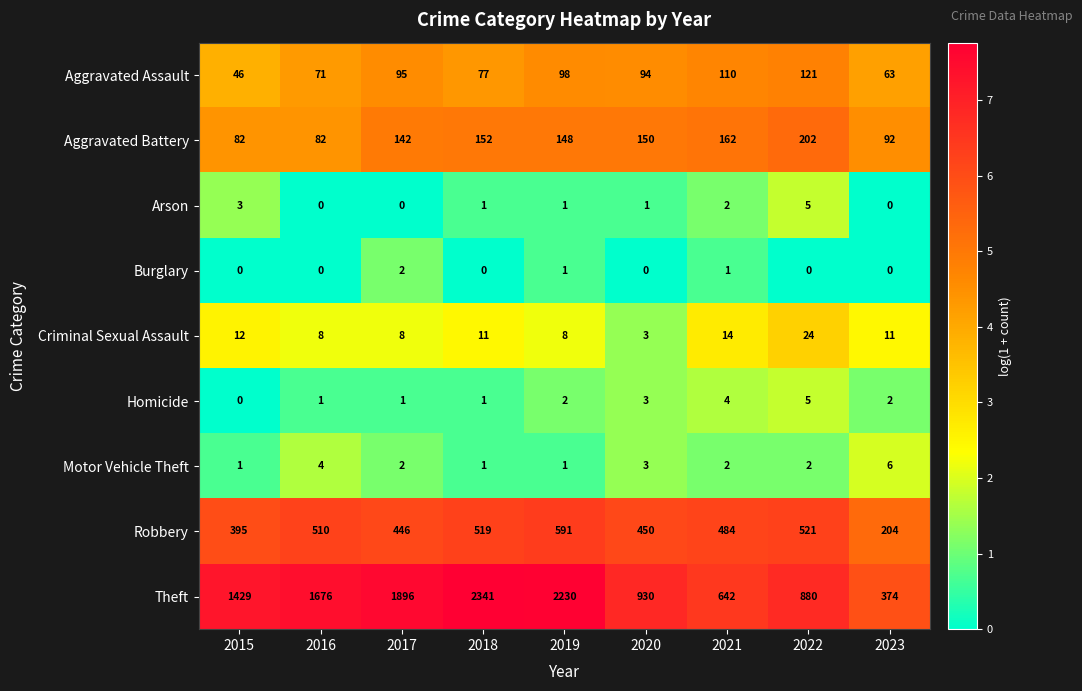

Which series changed the most between 2019 and 2020?

Theft